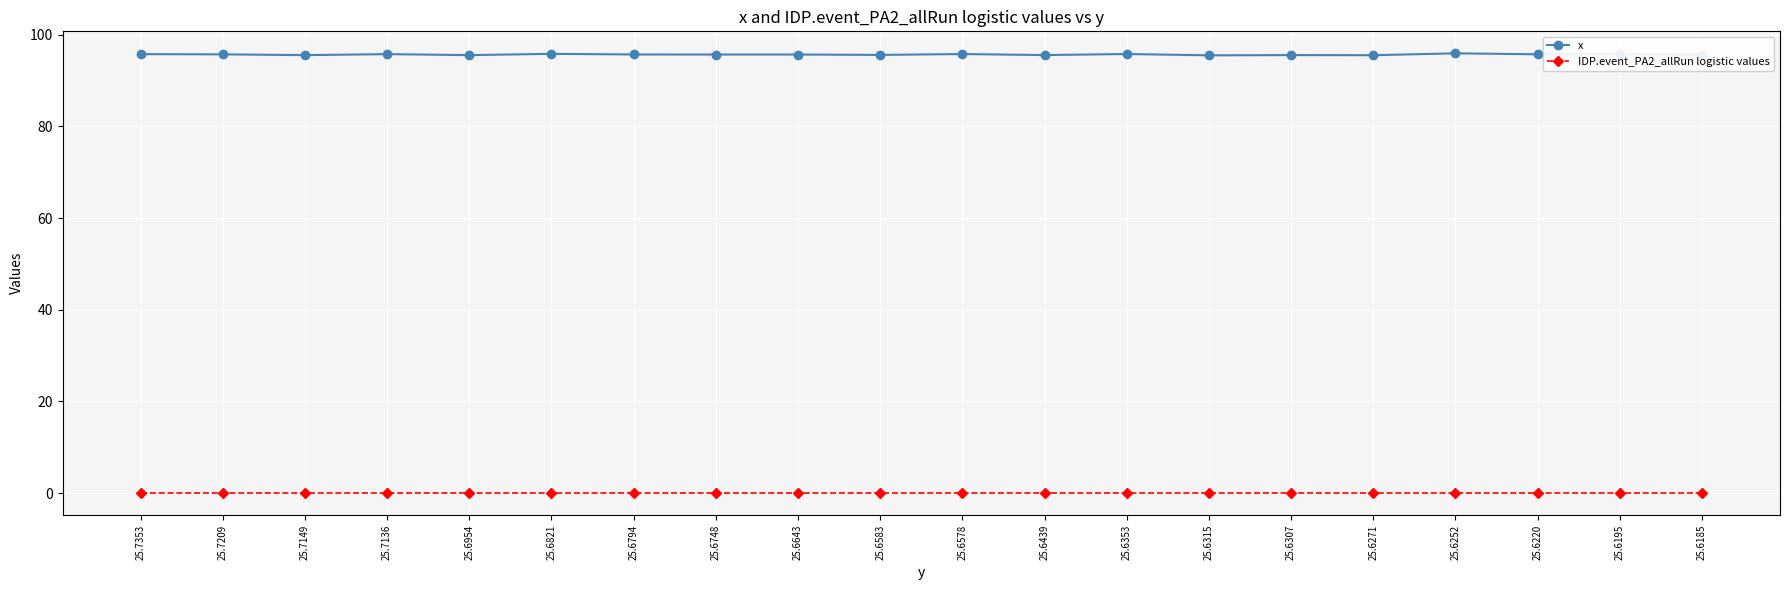

In x, how many points are higher than both neighbors (excluding endpoints)?

6